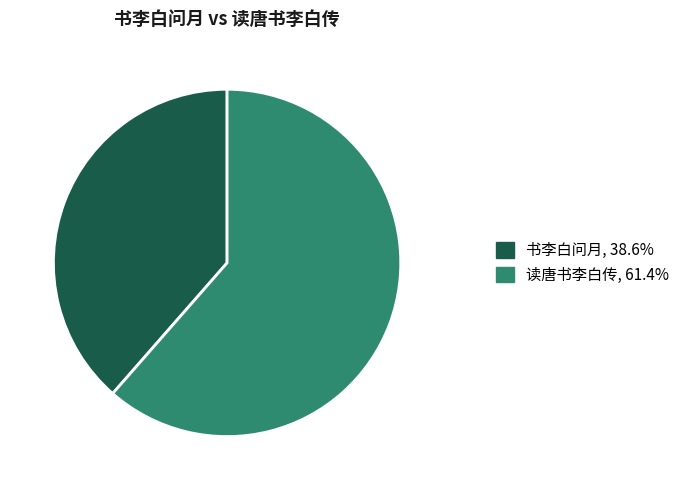

Is it true that 书李白问月 is 39% of the pie?

True